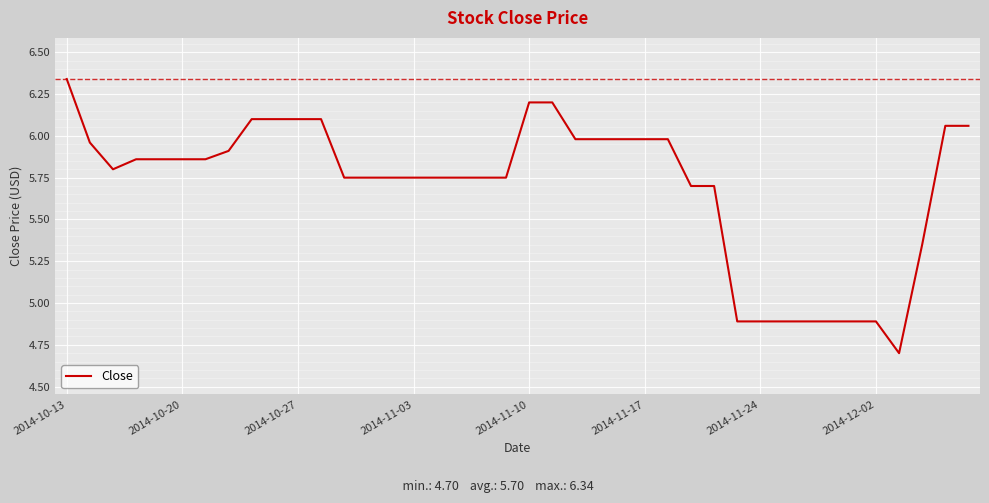

What is the difference between the maximum and minimum values?

1.6